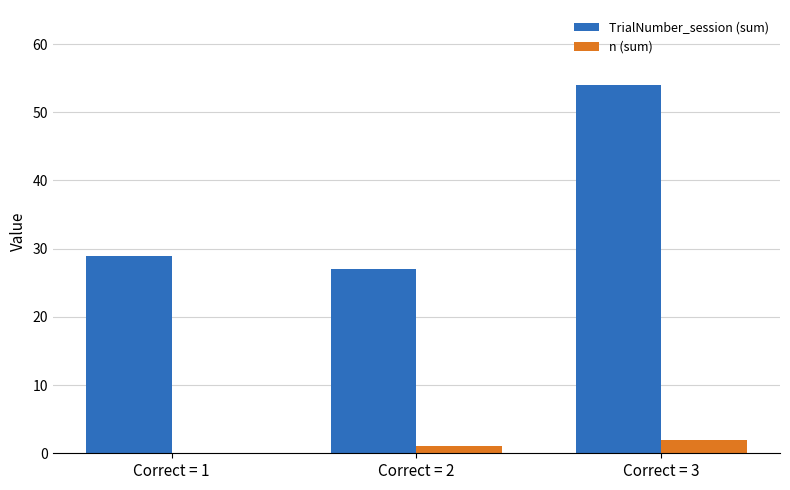

What is the sum of all TrialNumber_session (sum) values?

110